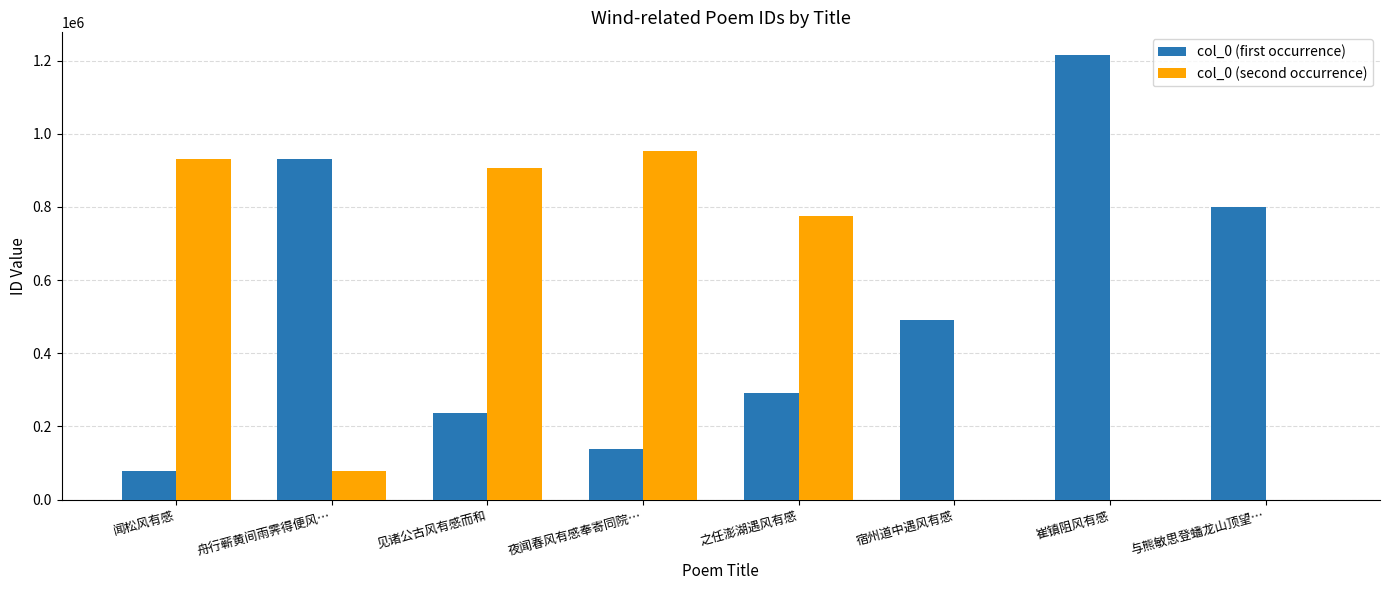

Reading left to right, extract all data points from this chart.

col_0 (first occurrence): 77632	931815	236028	138005	290488	490830	1216343	800639
col_0 (second occurrence): 929626	78665	905167	953729	775797	0	0	0